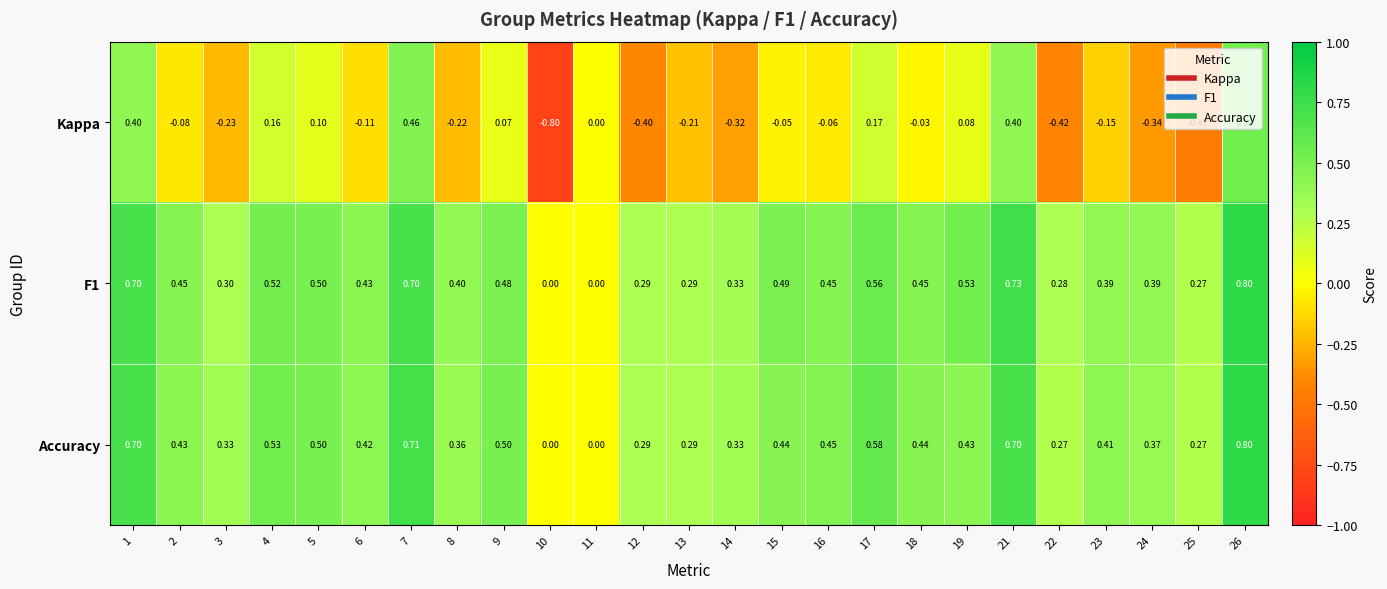

Is the value of Kappa at 5 greater than the value of F1 at 22?

No